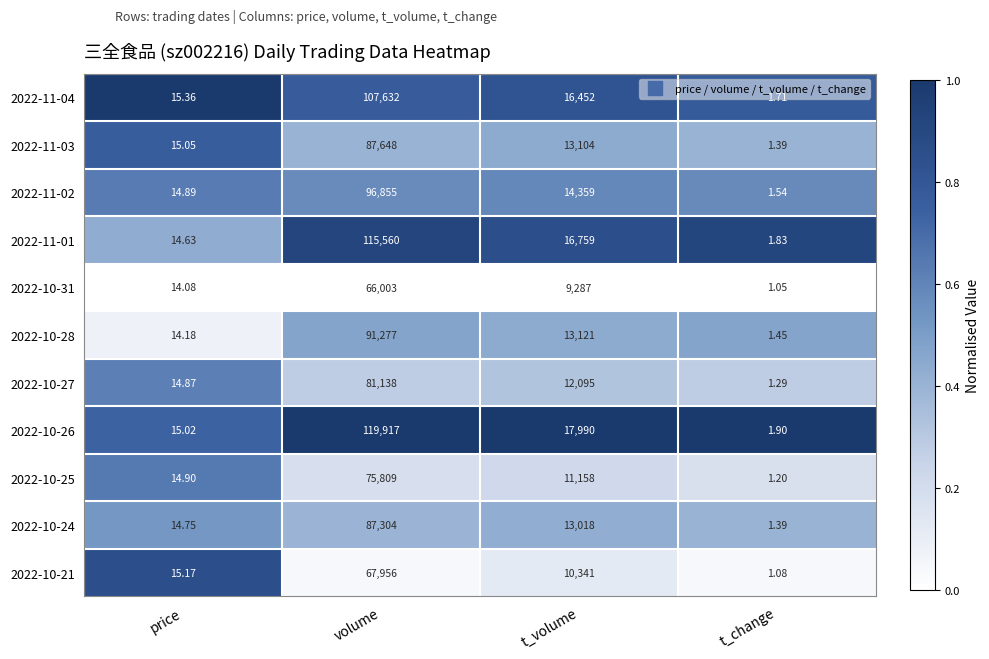

At which label is 2022-11-02 closest to 48428?

t_volume